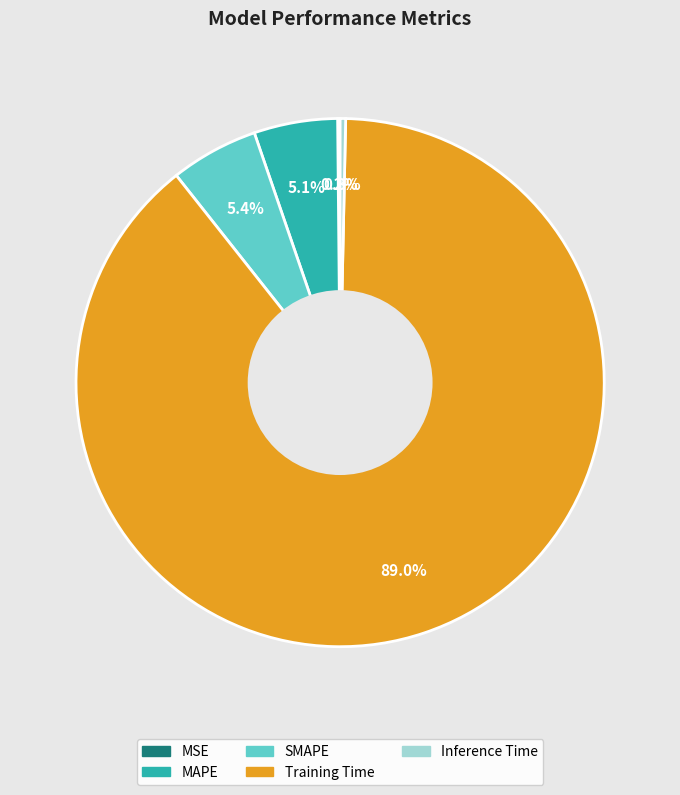

What is the largest slice in the pie chart?

Training Time